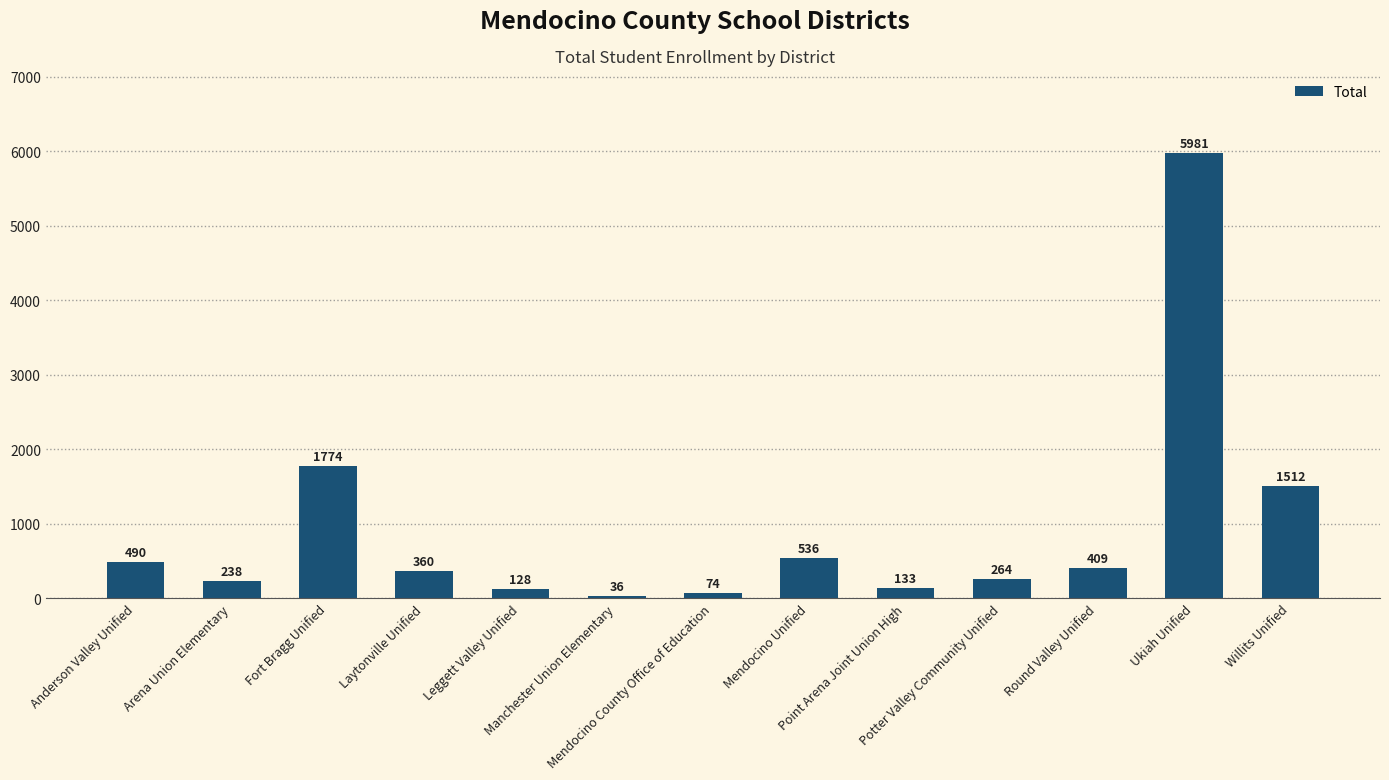

What is the label of the 5th bar from the right?

Point Arena Joint Union High